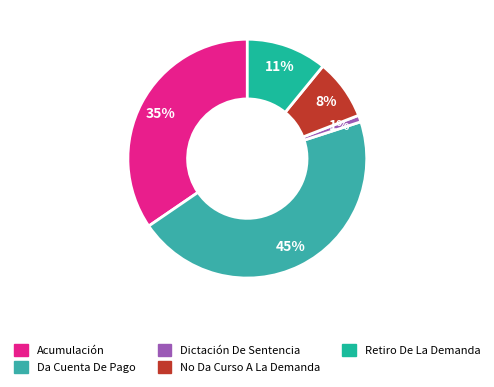

Is it true that Da Cuenta De Pago is 45% of the pie?

True